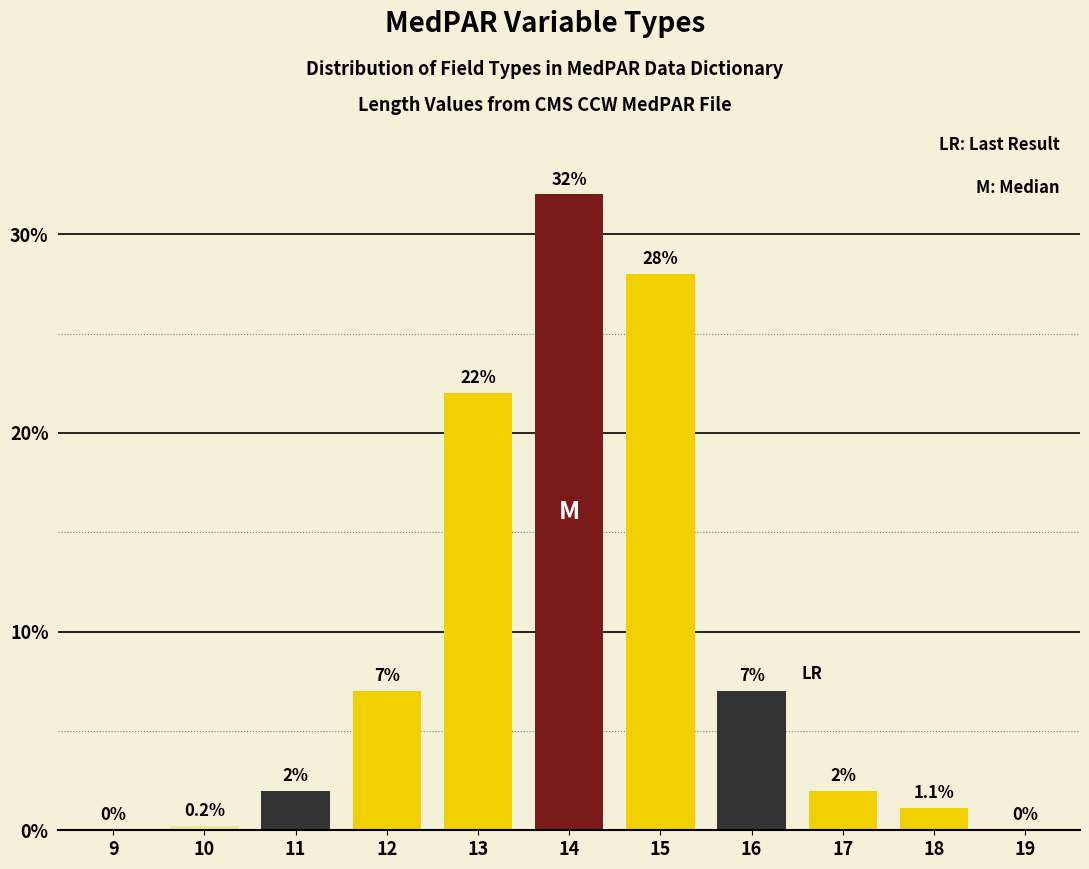

Reading left to right, transcribe all the data shown in this chart.

9=0.0	10=0.2	11=2.0	12=7.0	13=22.0	14=32.0	15=28.0	16=7.0	17=2.0	18=1.1	19=0.0